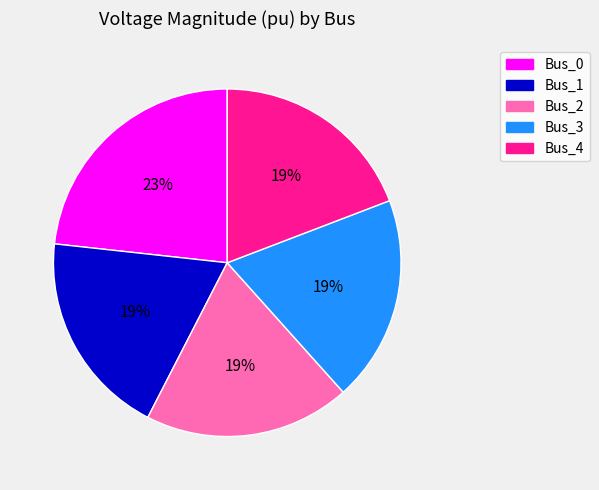

Do Bus_1 and Bus_4 together represent more than half of the pie?

No